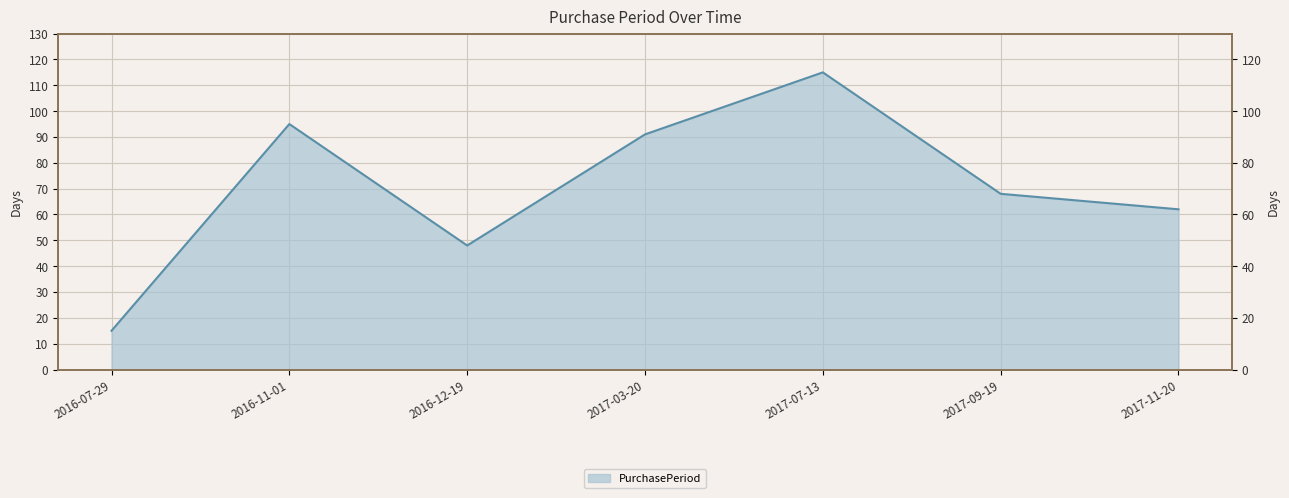

Rank the categories by value from highest to lowest.

2017-07-13, 2016-11-01, 2017-03-20, 2017-09-19, 2017-11-20, 2016-12-19, 2016-07-29